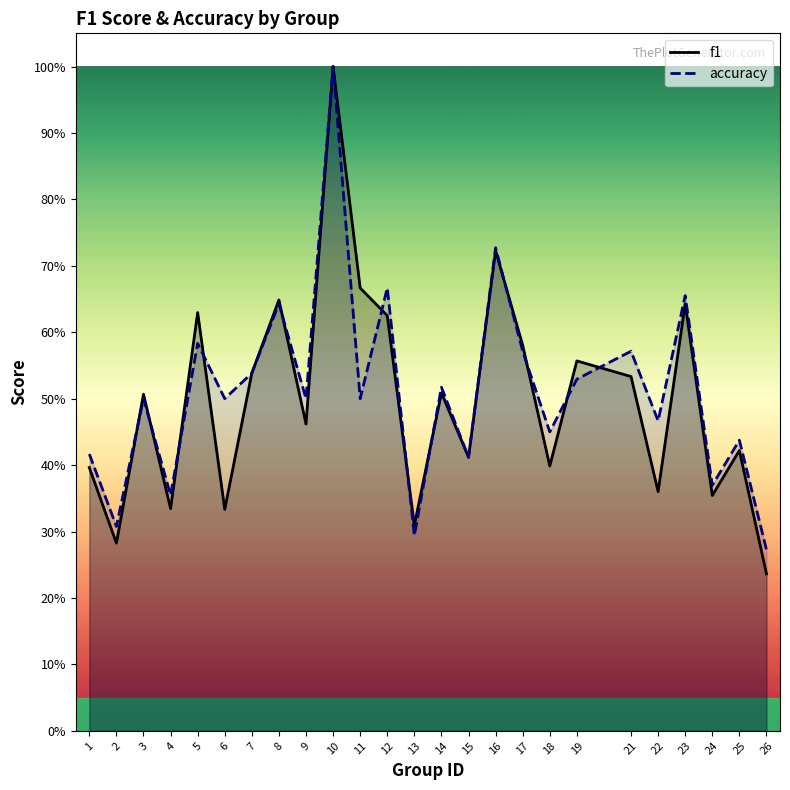

Reading left to right, what are all the values shown in this chart?

f1: 0.4	0.3	0.5	0.3	0.6	0.3	0.5	0.6	0.5	1.0	0.7	0.6	0.3	0.5	0.4	0.7	0.6	0.4	0.6	0.5	0.4	0.6	0.4	0.4	0.2
accuracy: 0.4	0.3	0.5	0.4	0.6	0.5	0.5	0.6	0.5	1.0	0.5	0.7	0.3	0.5	0.4	0.7	0.6	0.5	0.5	0.6	0.5	0.7	0.4	0.4	0.3